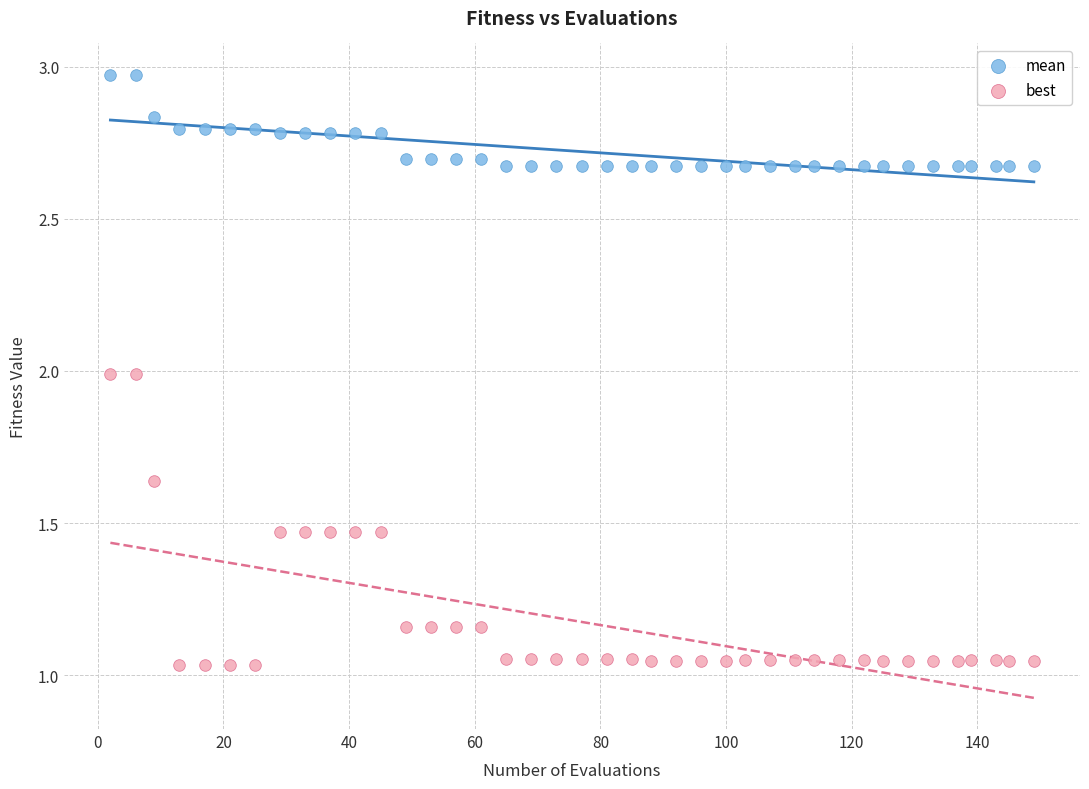

Which series reaches the minimum Y coordinate?

best